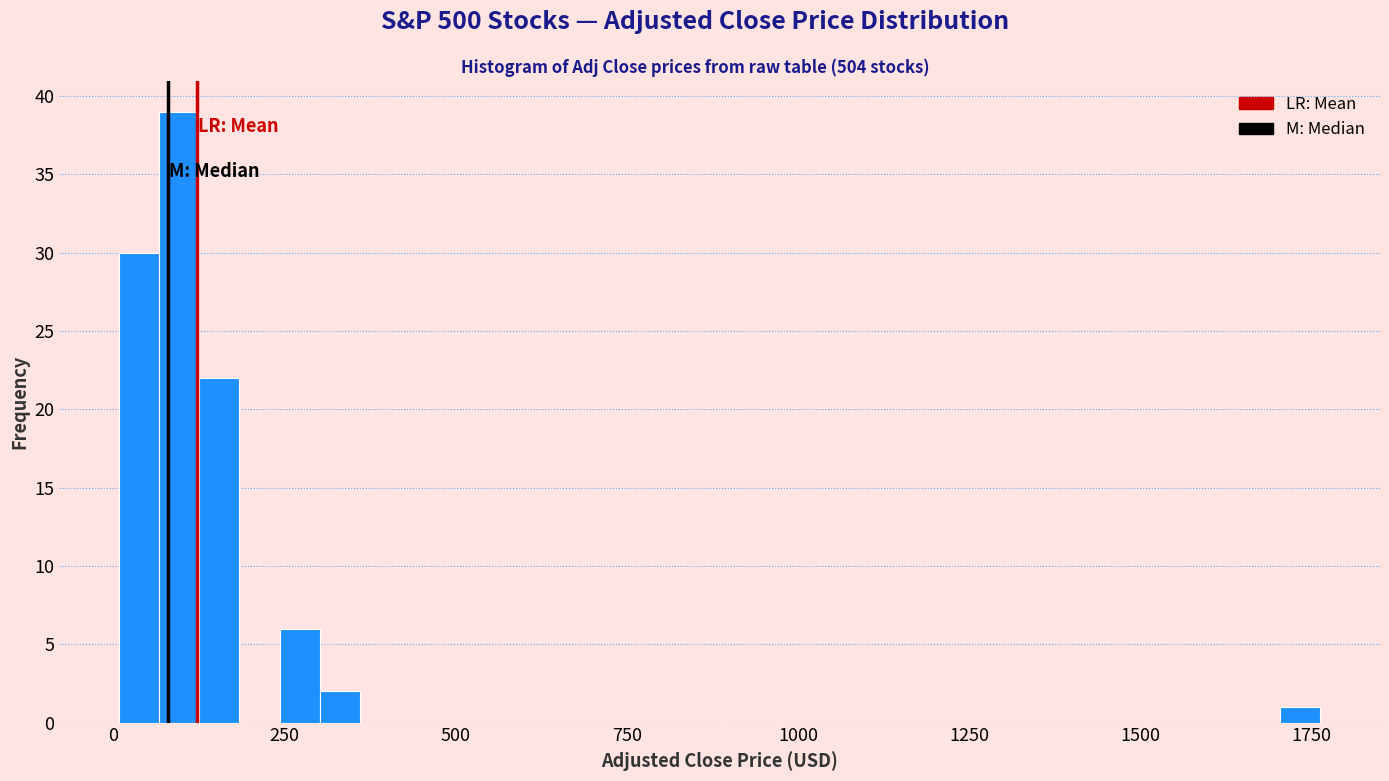

Read against the x-axis, roughly where is the centre of the tallest bar?

100